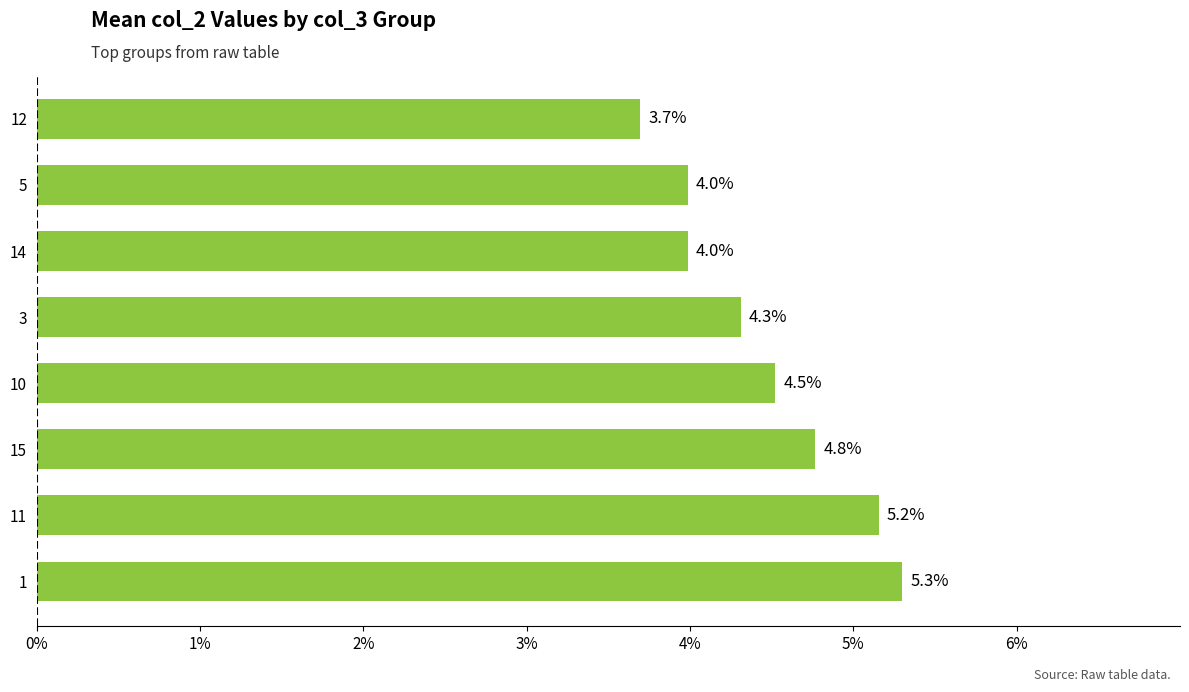

What value does the data have at 1?

5.3